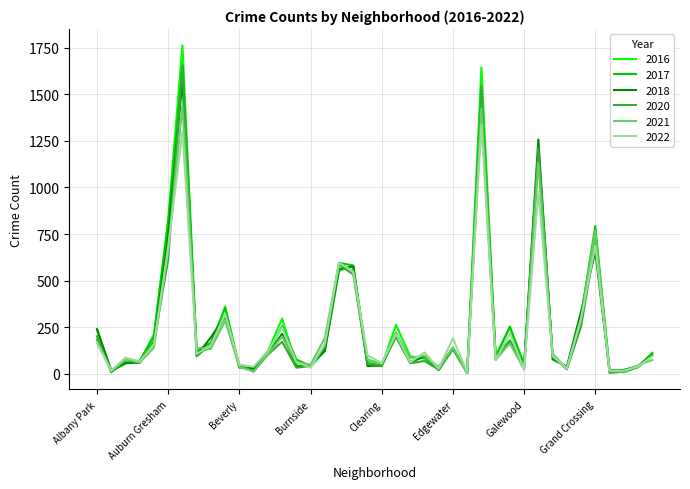

After their last crossing, which series has the higher values: 2017 or 2021?

2017